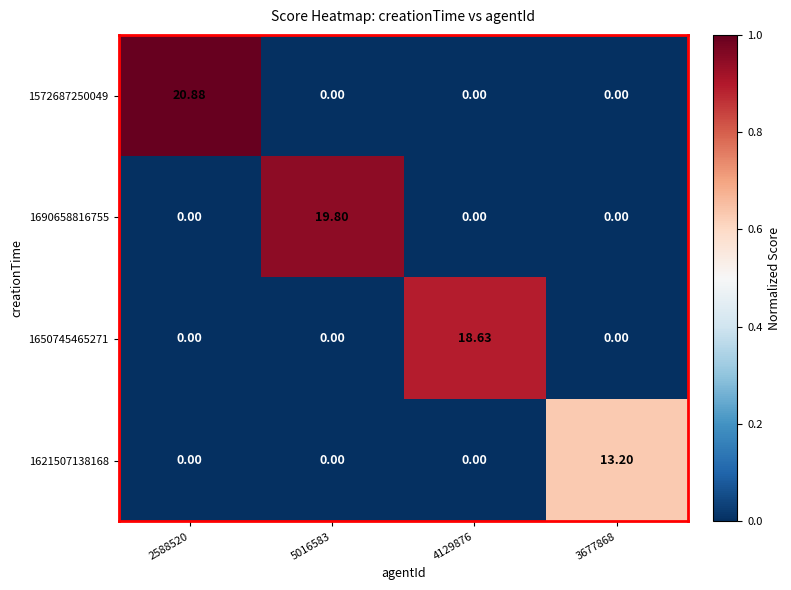

At which category is the sum across all series the highest?

2588520